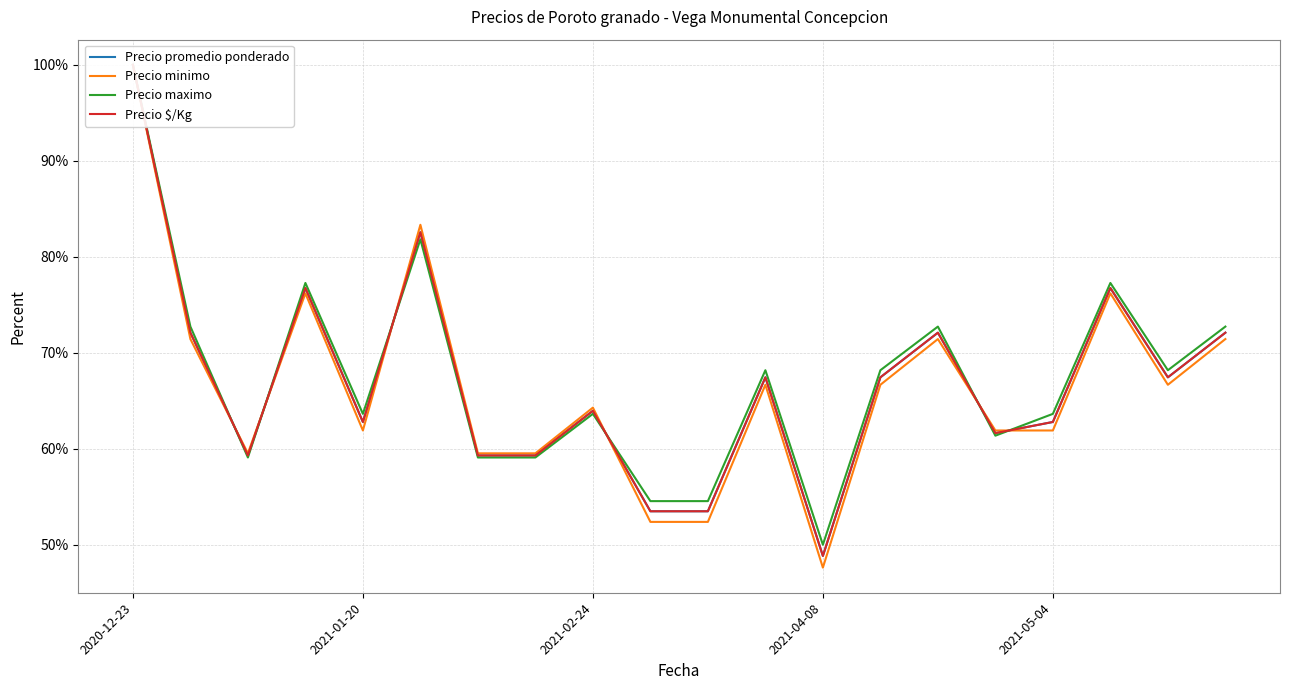

How many values in the Precio maximo series are below 68?

10